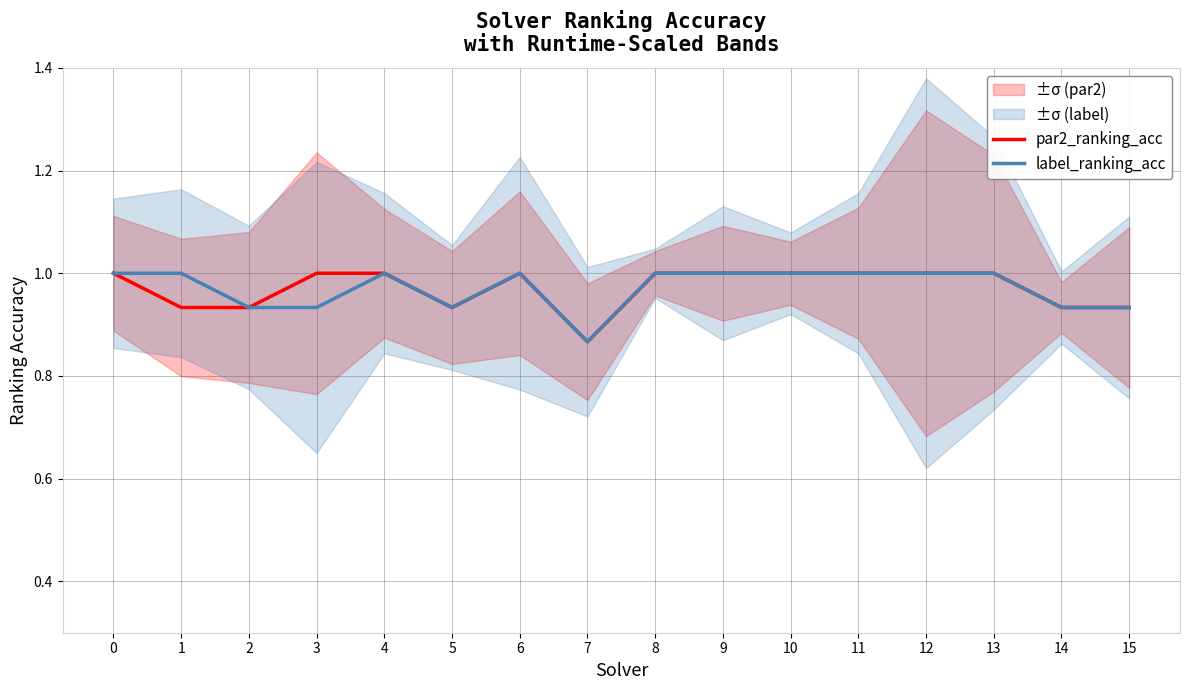

Reading left to right, what are all the values shown in this chart?

par2_ranking_acc: 0=1.0	1=0.9	2=0.9	3=1.0	4=1.0	5=0.9	6=1.0	7=0.9	8=1.0	9=1.0	10=1.0	11=1.0	12=1.0	13=1.0	14=0.9	15=0.9
label_ranking_acc: 0=1.0	1=1.0	2=0.9	3=0.9	4=1.0	5=0.9	6=1.0	7=0.9	8=1.0	9=1.0	10=1.0	11=1.0	12=1.0	13=1.0	14=0.9	15=0.9